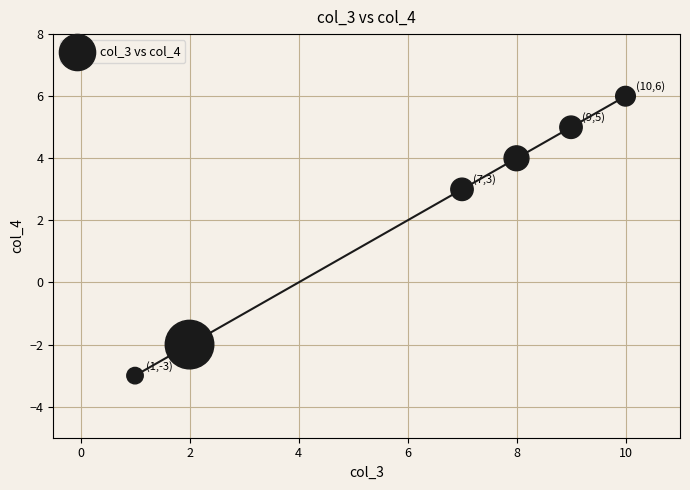

What Y value in the scatter plot is closest to 1?

3